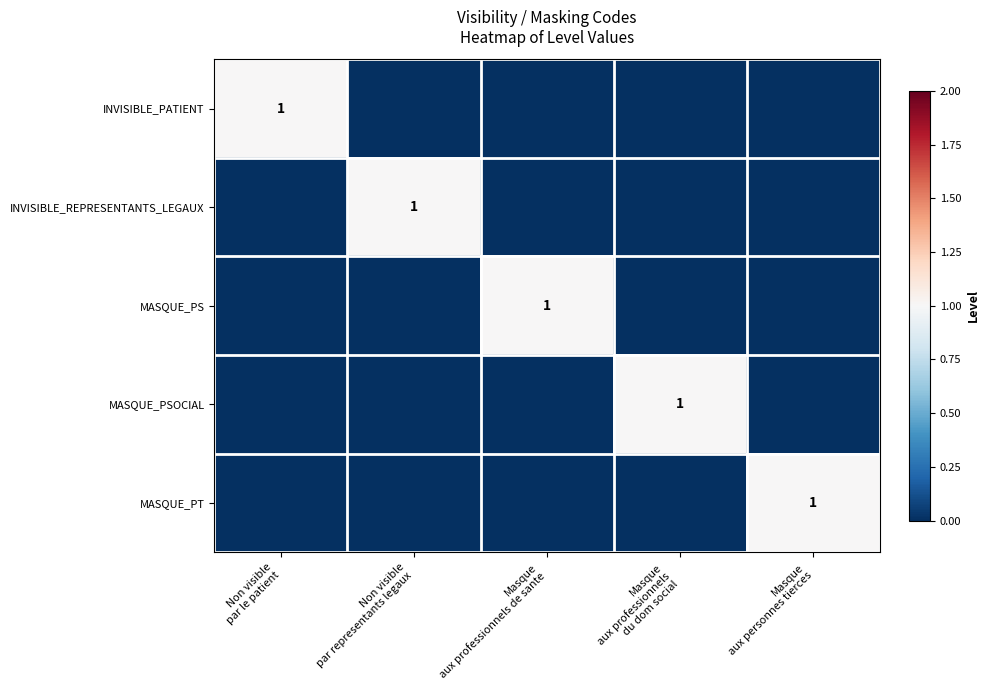

Rank the series by their maximum value, from lowest to highest.

INVISIBLE_PATIENT, INVISIBLE_REPRESENTANTS_LEGAUX, MASQUE_PS, MASQUE_PSOCIAL, MASQUE_PT